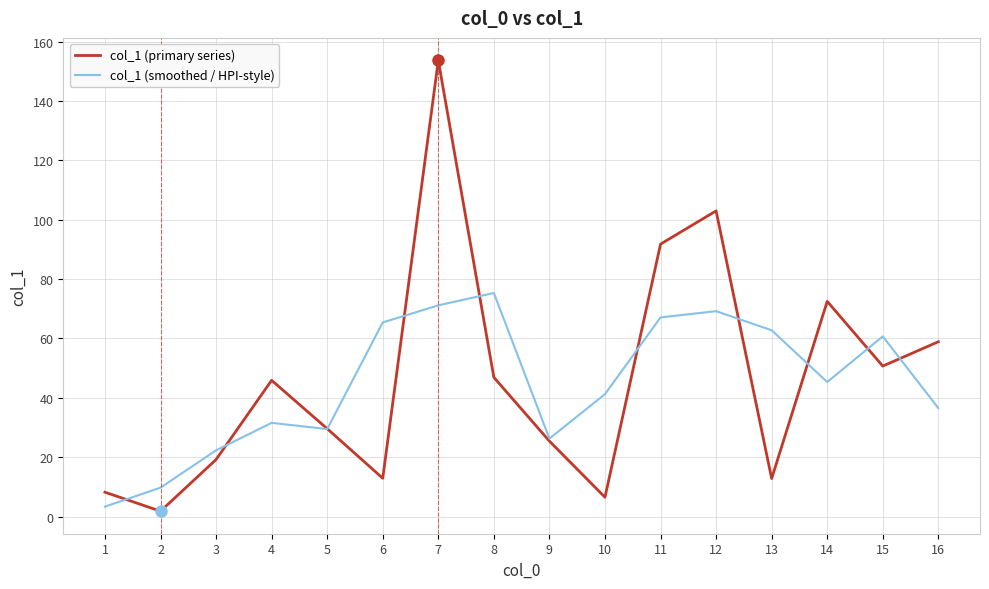

Is the value of col_1 (smoothed / HPI-style) at 2 greater than the value of col_1 (primary series) at 9?

No